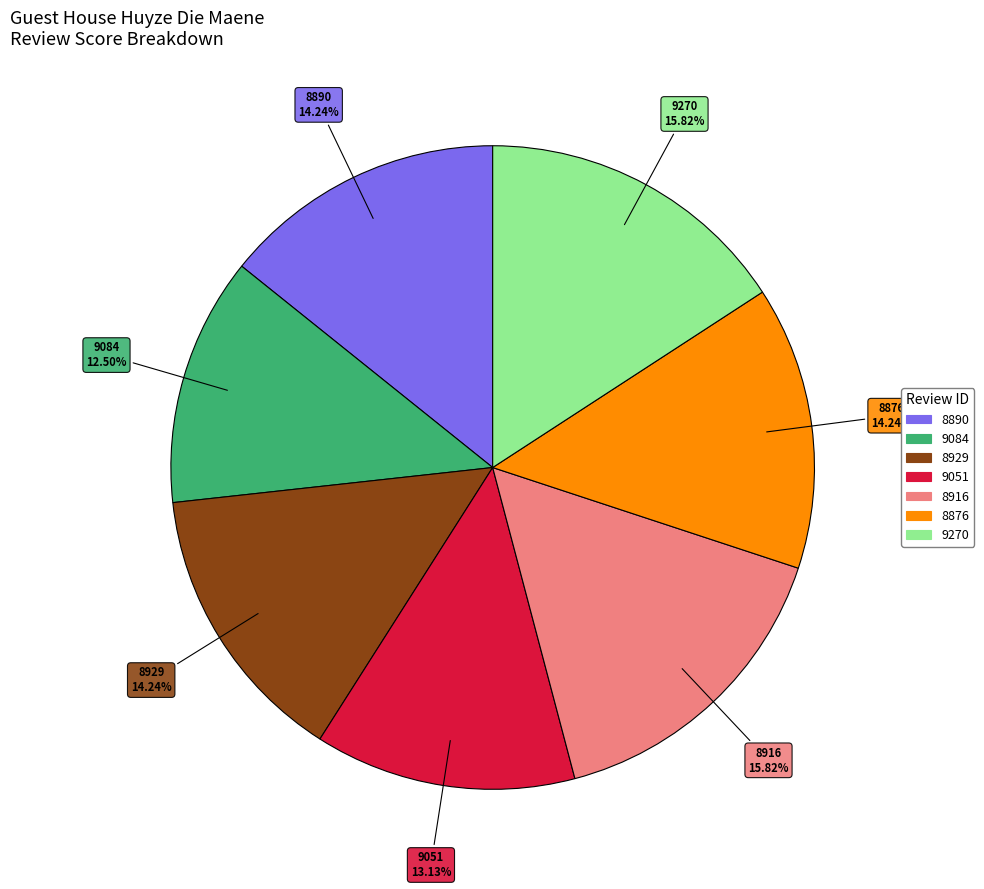

Is it true that 8876 is 26% of the pie?

False